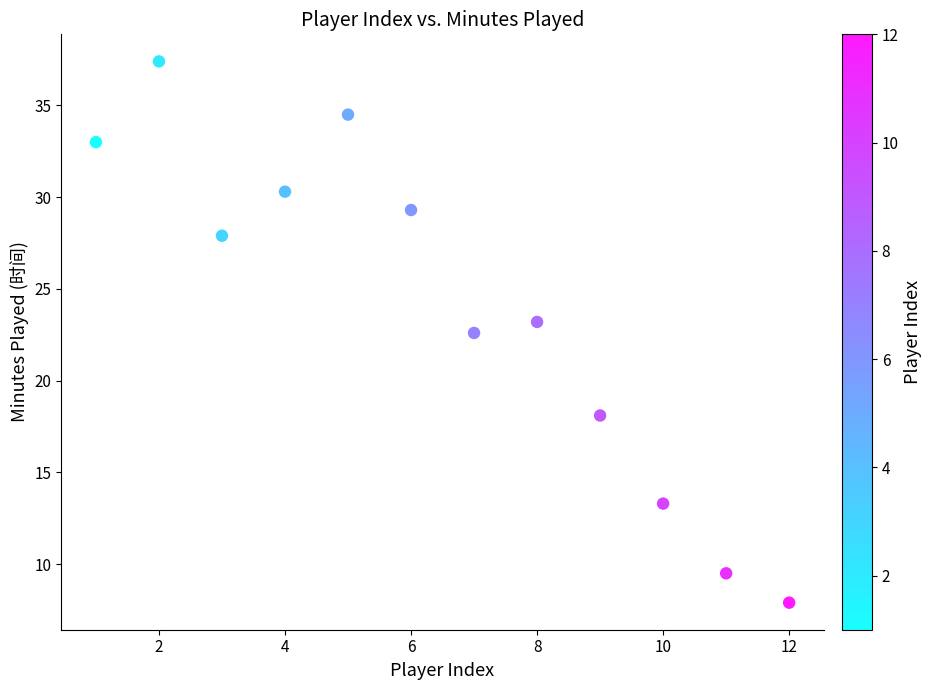

What is the range of X values (max minus min)?

11.0